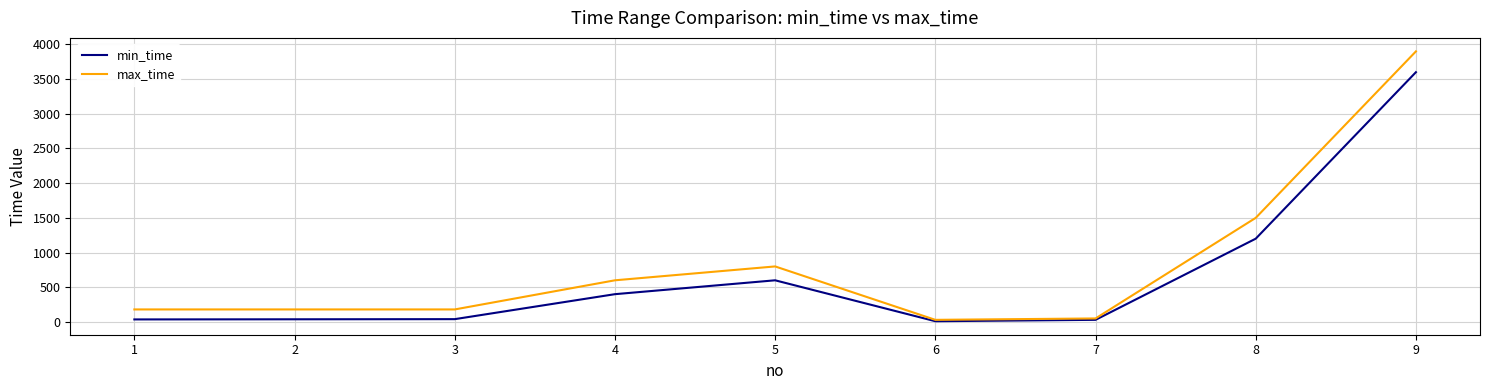

Which series has the widest spread of values?

max_time